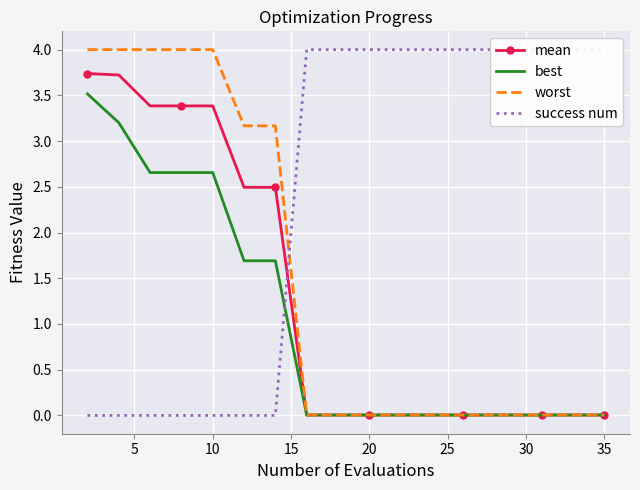

What is the maximum value for worst?

4.0